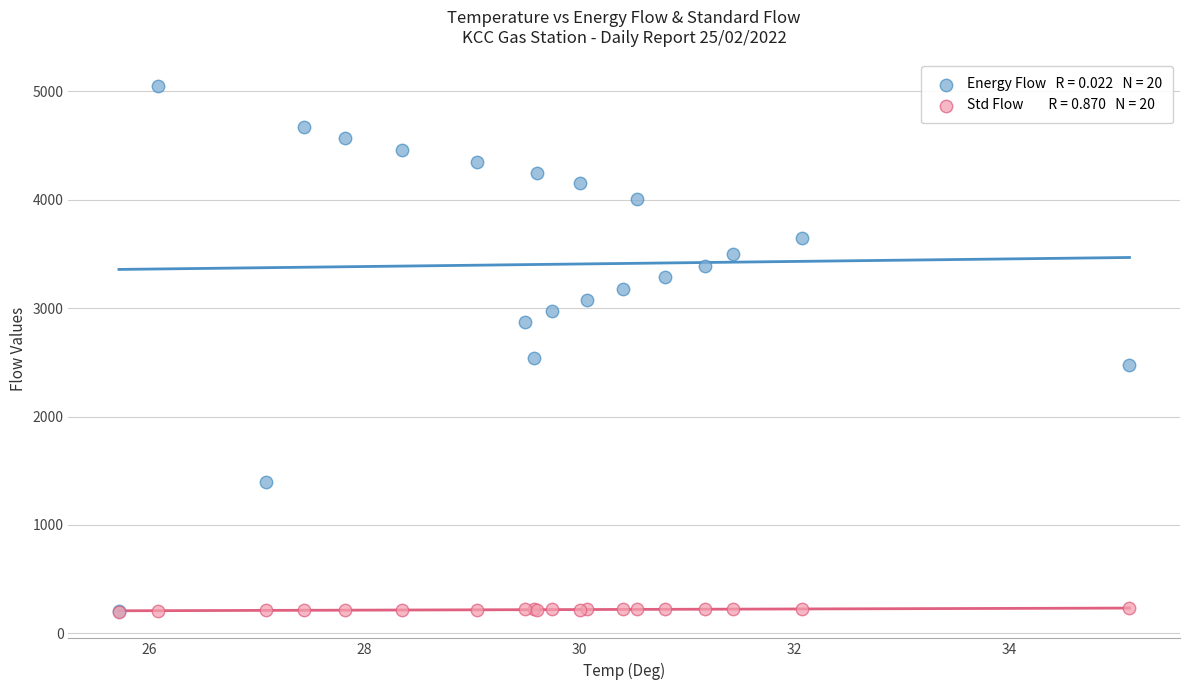

Across all series, what Y value is closest to 2625?

2541.3